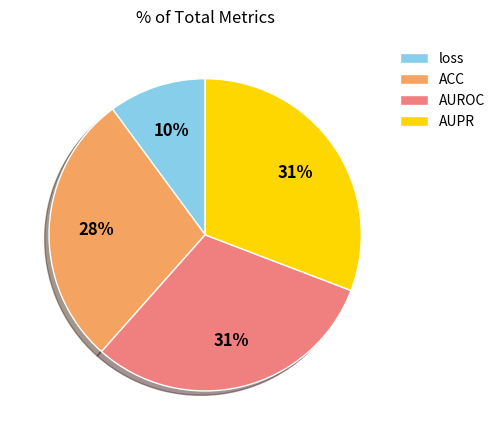

Which category has the smallest portion of the pie?

loss